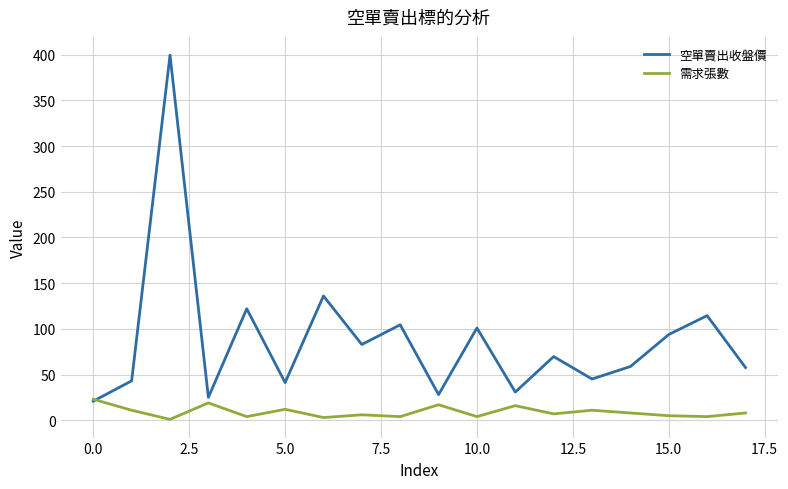

Which series has the largest total across all categories?

空單賣出收盤價